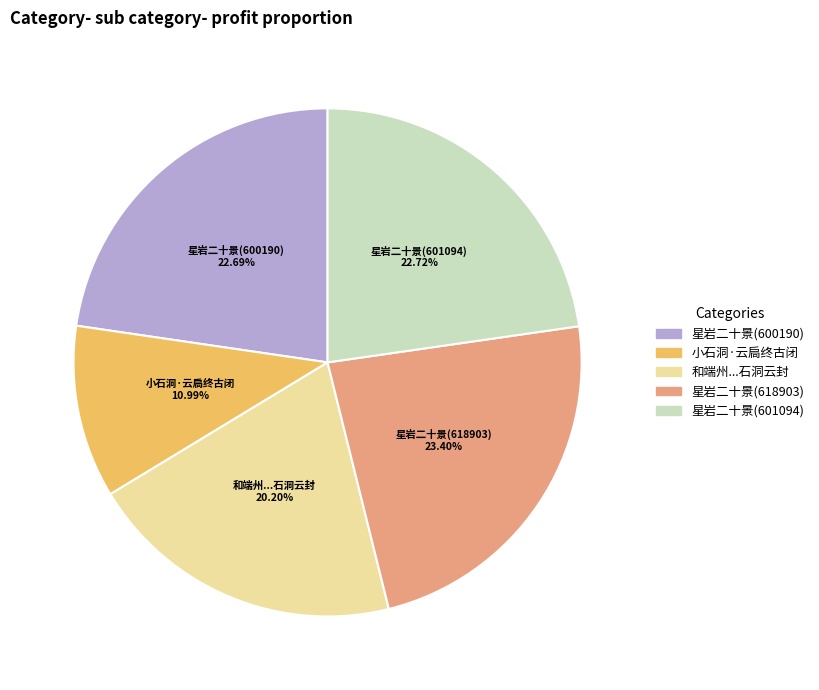

Does any single category account for the majority?

No